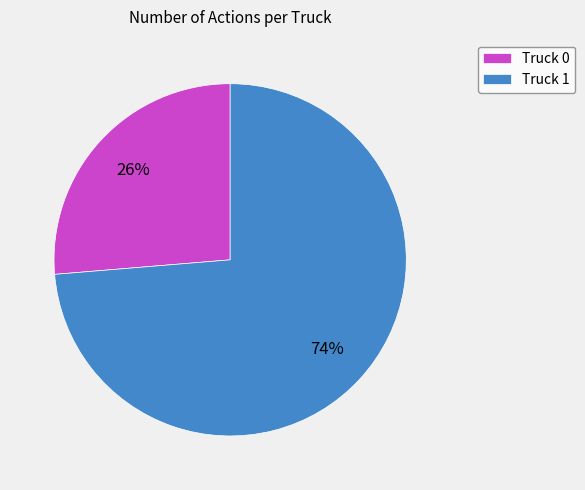

To the nearest percent, what percentage of the pie is Truck 1?

74%